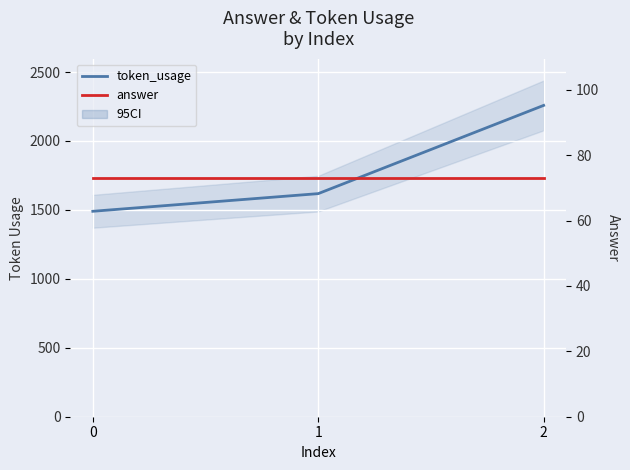

What is the maximum value shown in the chart?

2258